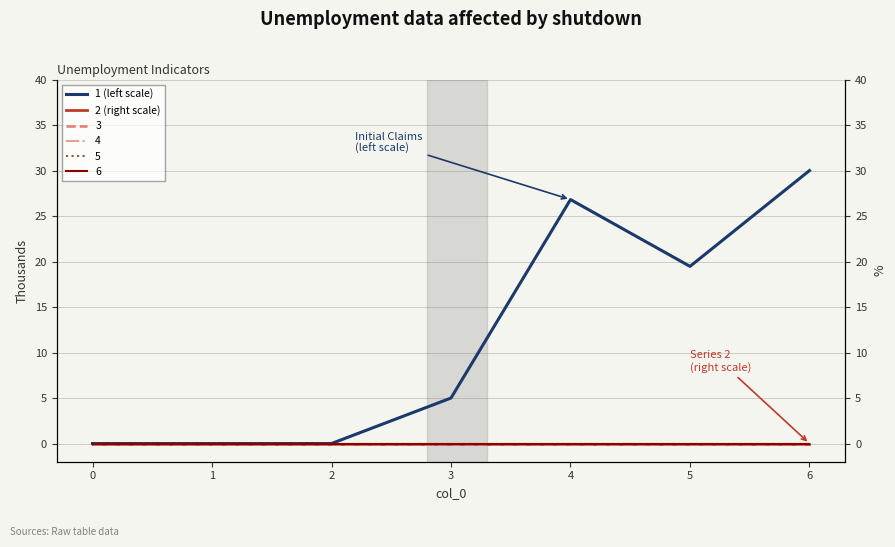

The value of 1 (left scale) at 4 is 38.9. True or false?

False